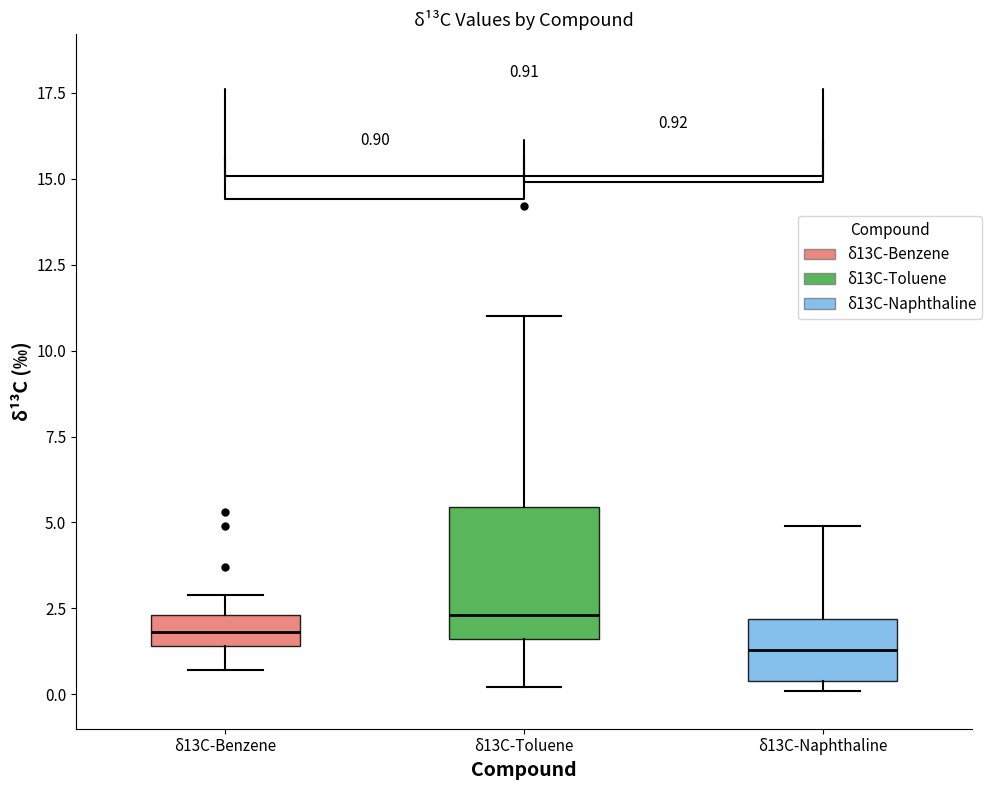

Which box's median line is the lowest?

δ13C-Naphthaline